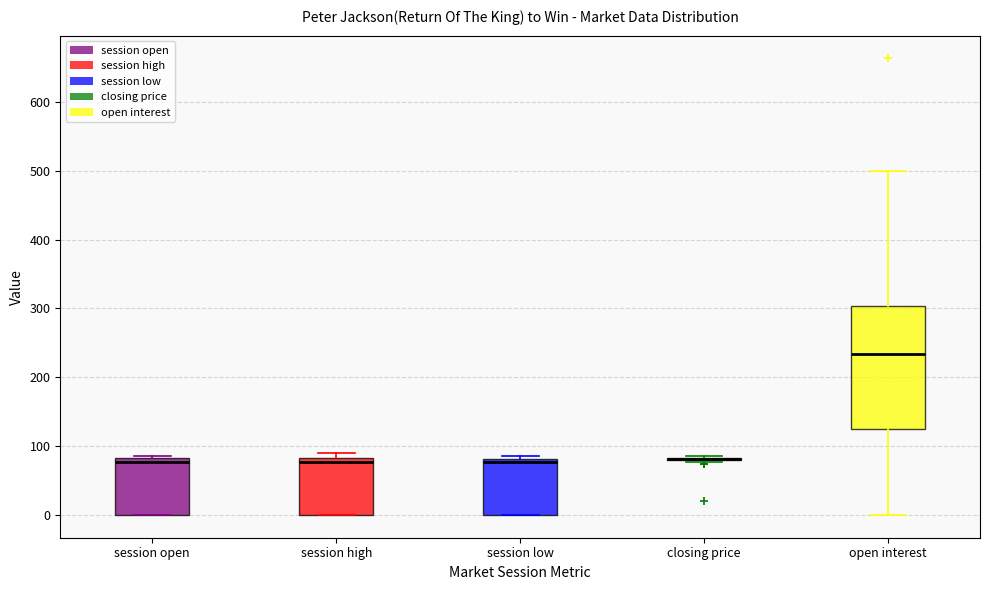

Reading left to right, read every box against the y-axis: the position of its median line, the range the box covers, and the ends of its whiskers. The values are not printed on the chart, so give them approximately, as read against the axis.

session open: median 80 (just below the box's upper edge), box 0 to 80, whiskers 0 to 90
session high: median 80 (just below the box's upper edge), box 0 to 80, whiskers 0 to 90
session low: median 80 (just below the box's upper edge), box 0 to 80, whiskers 0 to 90
closing price: box collapsed to a line at 80, whiskers 80 to 90
open interest: median 230, box 120 to 300, whiskers 0 to 500